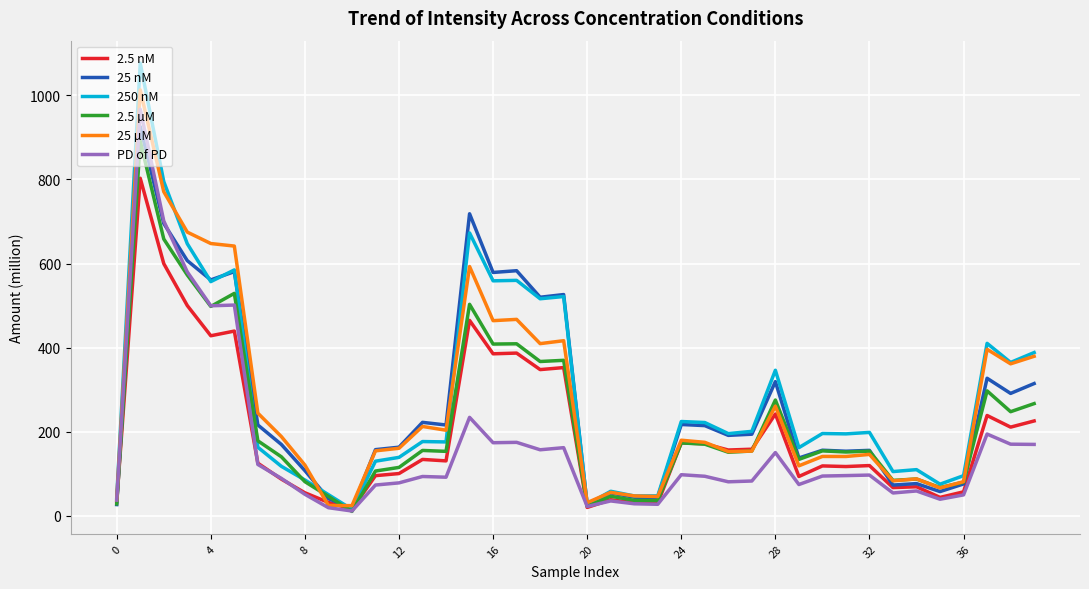

Which series has the largest range (max minus min)?

250 nM